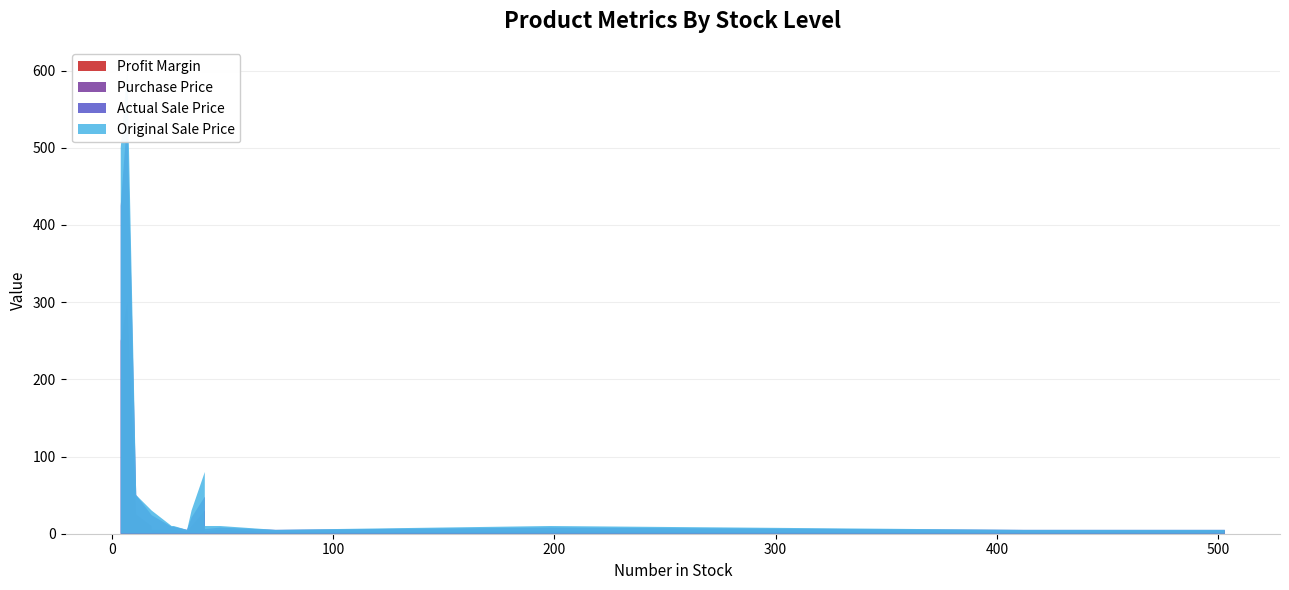

Reading left to right, transcribe all the data shown in this chart.

Purchase Price: 1.0	2.0	2.0	2.0	3.0	3.0	5.0	5.0	5.0	5.0	10.0	30.0	10.0	25.0	110.0	250.0	300.0
Original Sale Price: 5.0	10.0	5.0	5.0	5.0	10.0	10.0	10.0	10.0	30.0	30.0	80.0	30.0	50.0	150.0	500.0	600.0
Actual Sale Price: 5.0	8.0	5.0	5.0	5.0	6.0	8.0	9.0	9.0	24.0	24.0	48.0	21.0	50.0	150.0	425.0	540.0
Profit Margin: 4.0	3.0	1.5	1.5	1.7	1.0	1.6	1.8	0.8	3.8	1.4	0.6	1.1	1.0	0.4	0.7	0.8